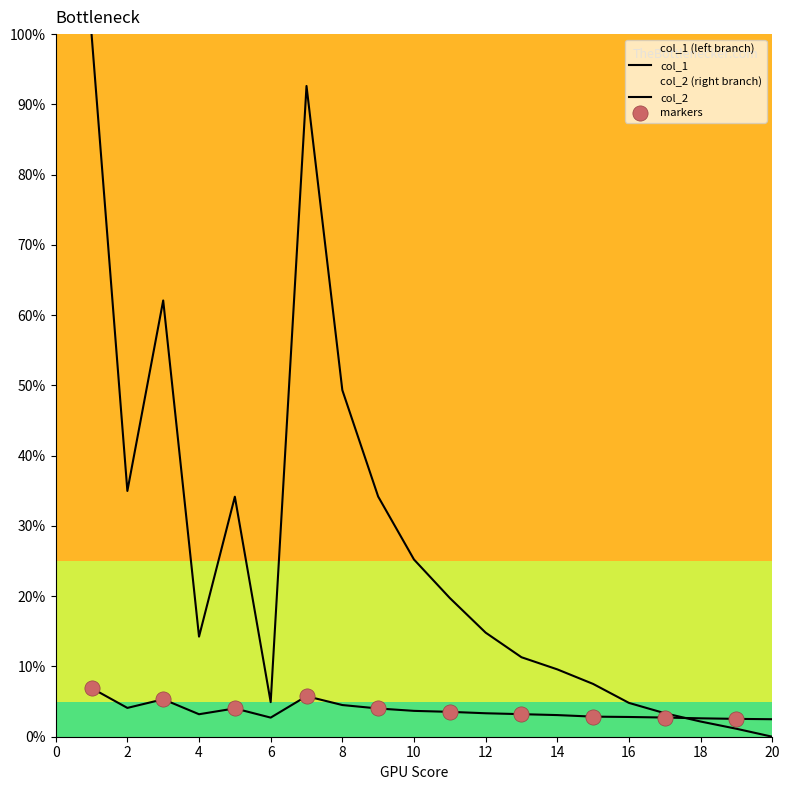

At how many categories does at least one series exceed 93?

1